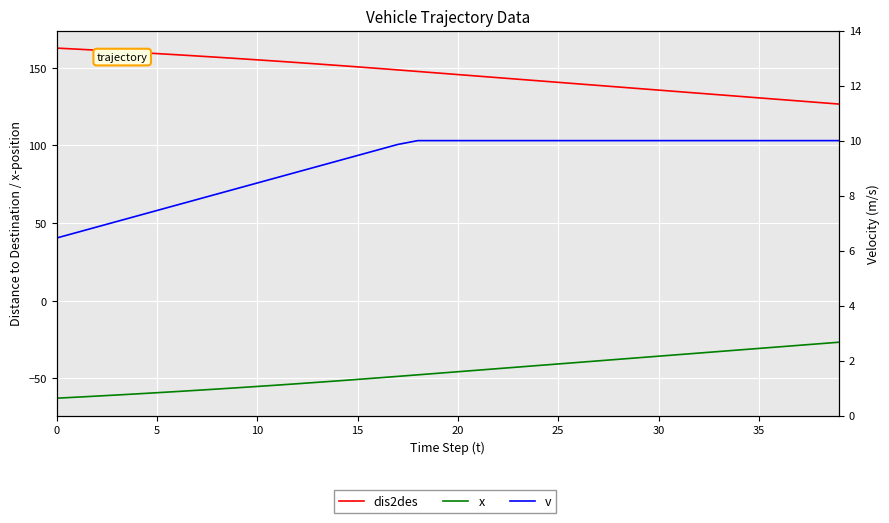

True or false: x and dis2des intersect in this chart.

False